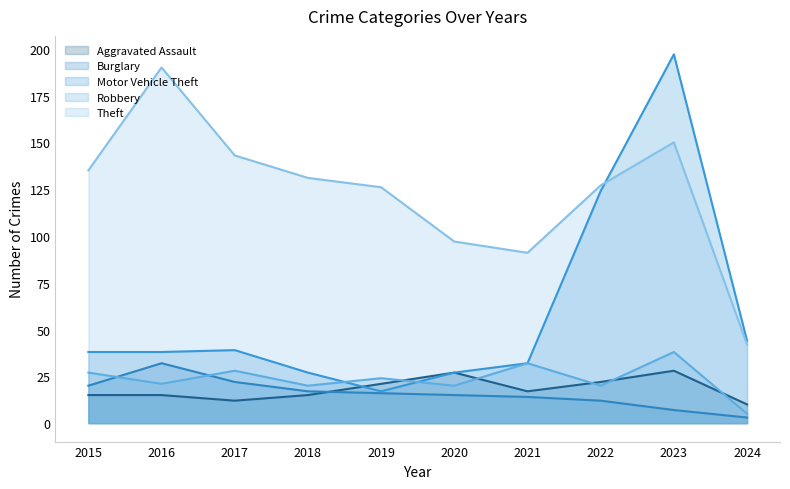

The value of Theft at 2022 is 168. True or false?

False